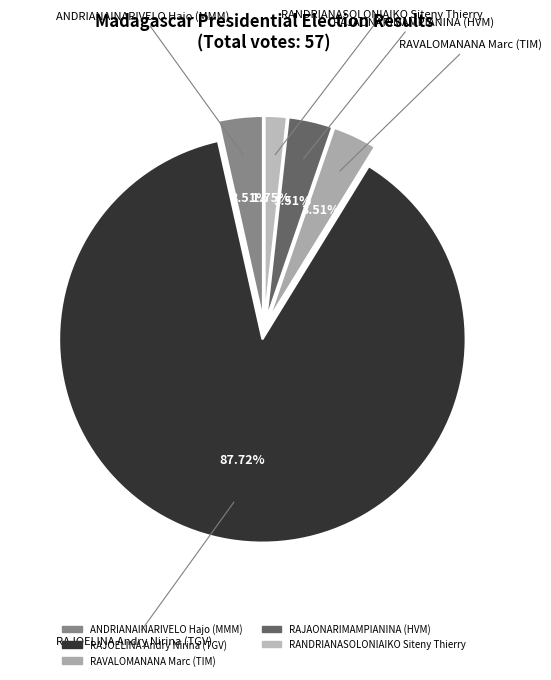

Which slice is the smallest?

RANDRIANASOLONIAIKO Siteny Thierry